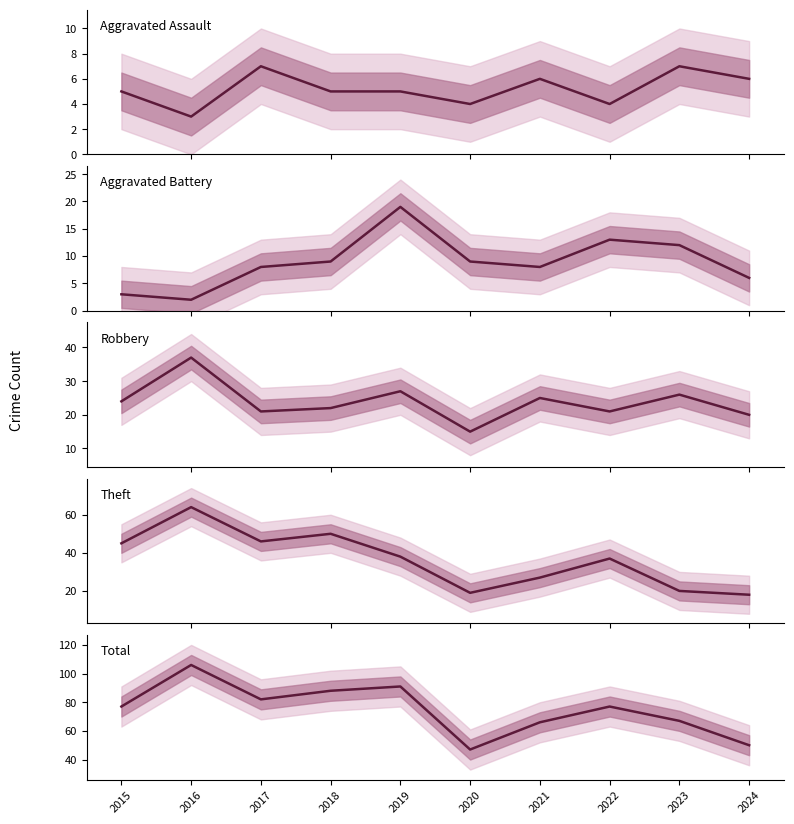

Reading left to right, what are all the values shown in this chart?

Aggravated Assault: 5	3	7	5	5	4	6	4	7	6
Aggravated Battery: 3	2	8	9	19	9	8	13	12	6
Robbery: 24	37	21	22	27	15	25	21	26	20
Theft: 45	64	46	50	38	19	27	37	20	18
Total: 77	106	82	88	91	47	66	77	67	50